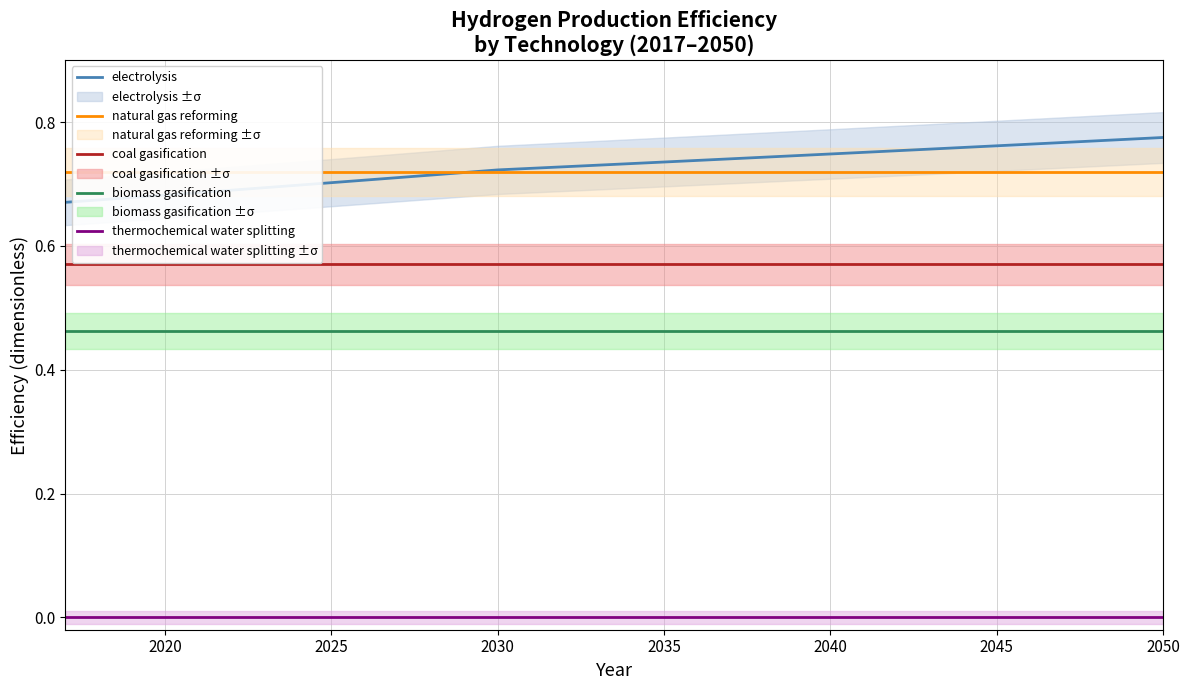

True or false: biomass gasification and natural gas reforming intersect in this chart.

False